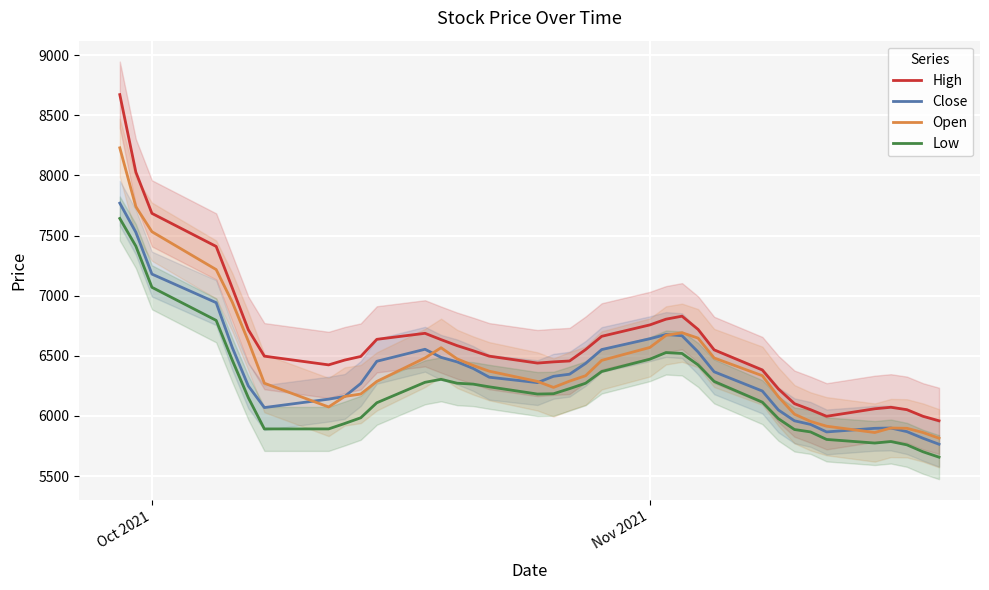

How many interior local valleys does the High series have?

3